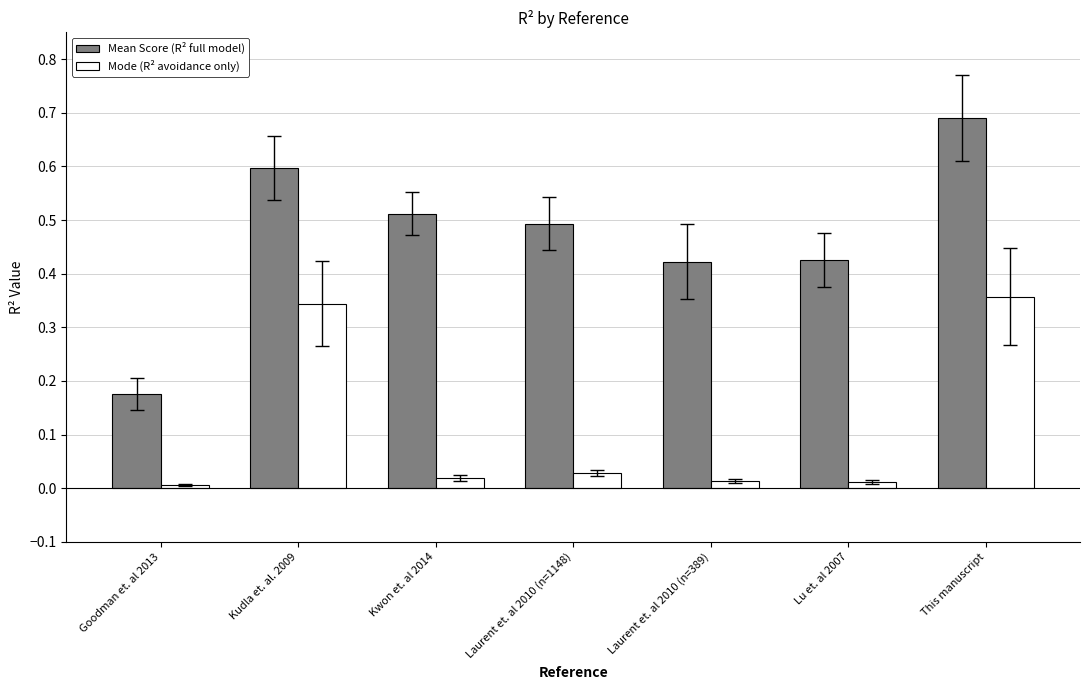

Are the bars grouped side by side (vs. stacked)?

Yes